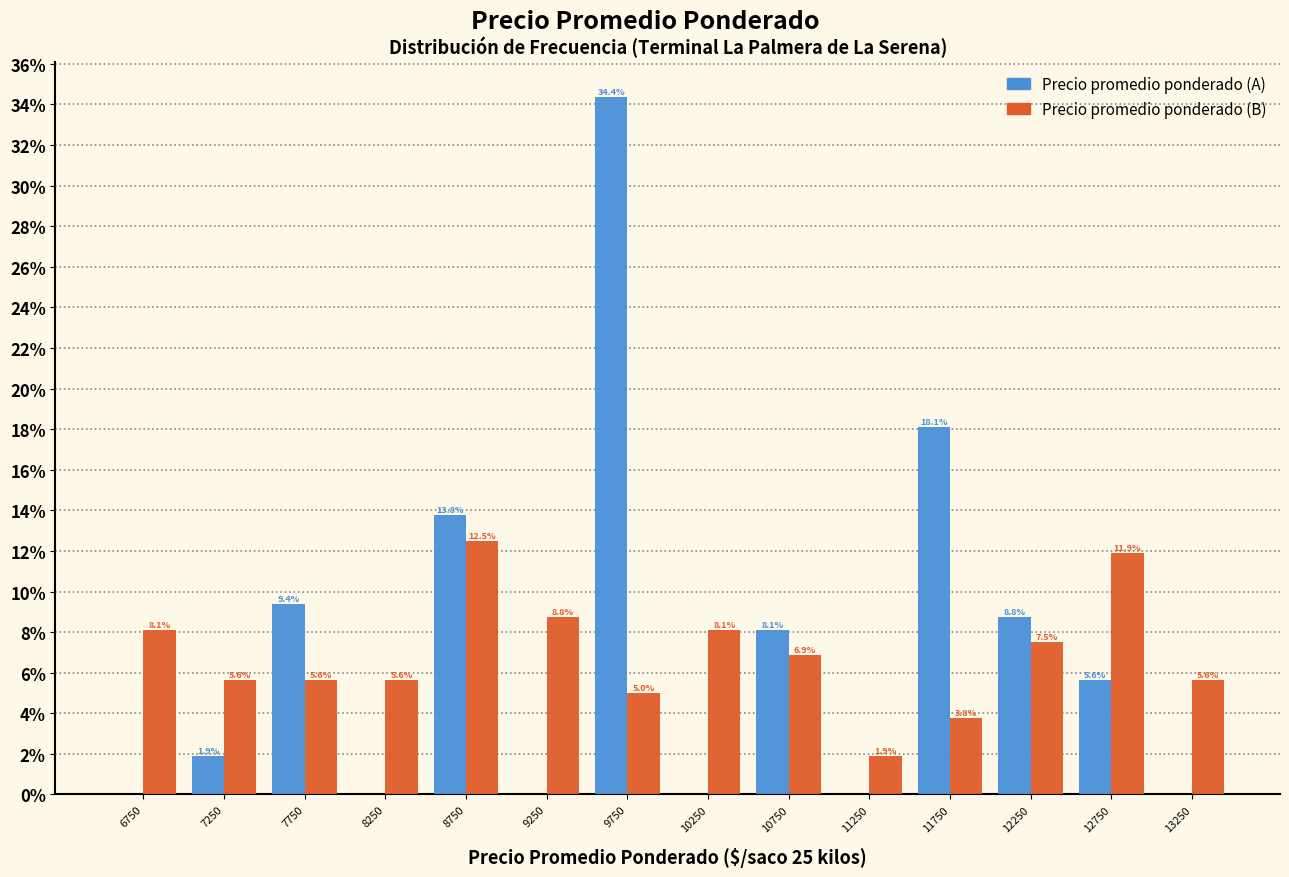

In the Precio promedio ponderado (A) series, which range on the x-axis has the tallest bar?

9500 to 10000